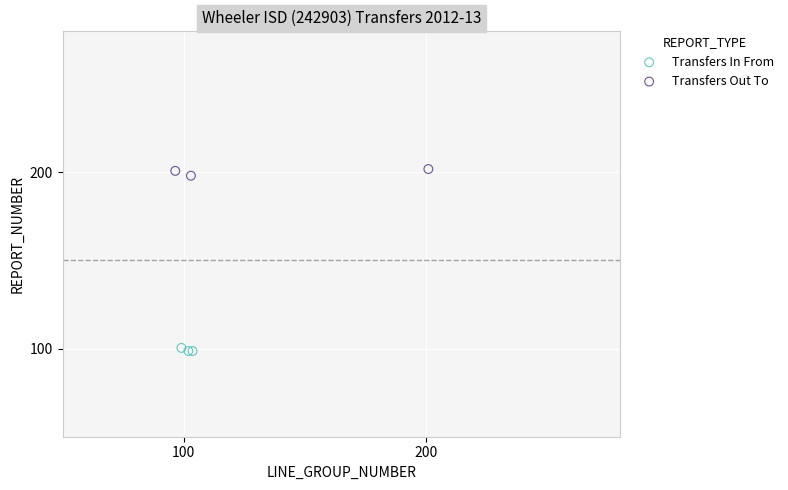

Which series reaches the maximum Y coordinate?

Transfers Out To